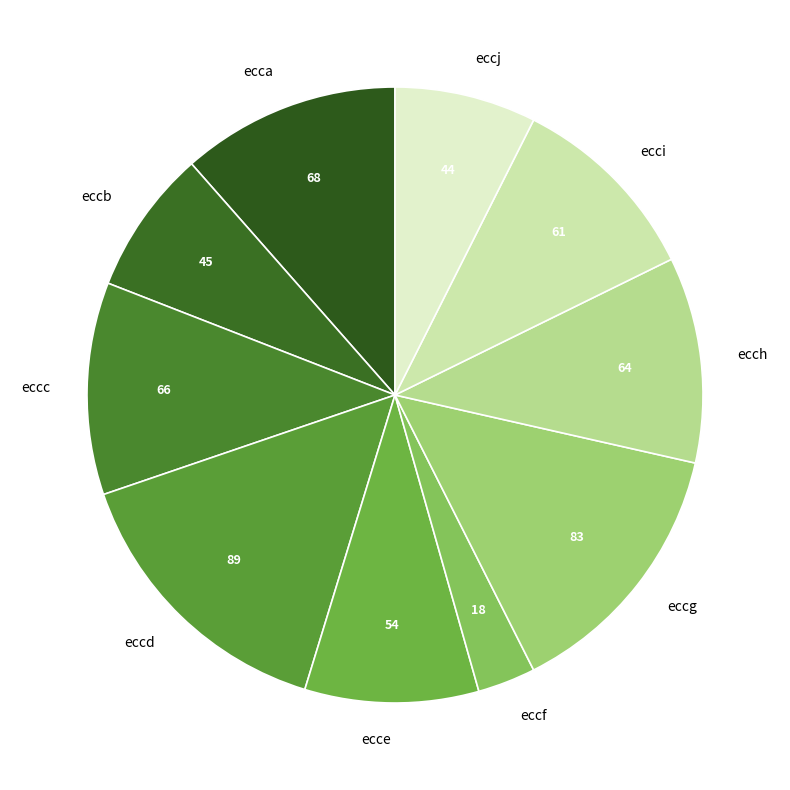

Which category has the smallest portion of the pie?

eccf